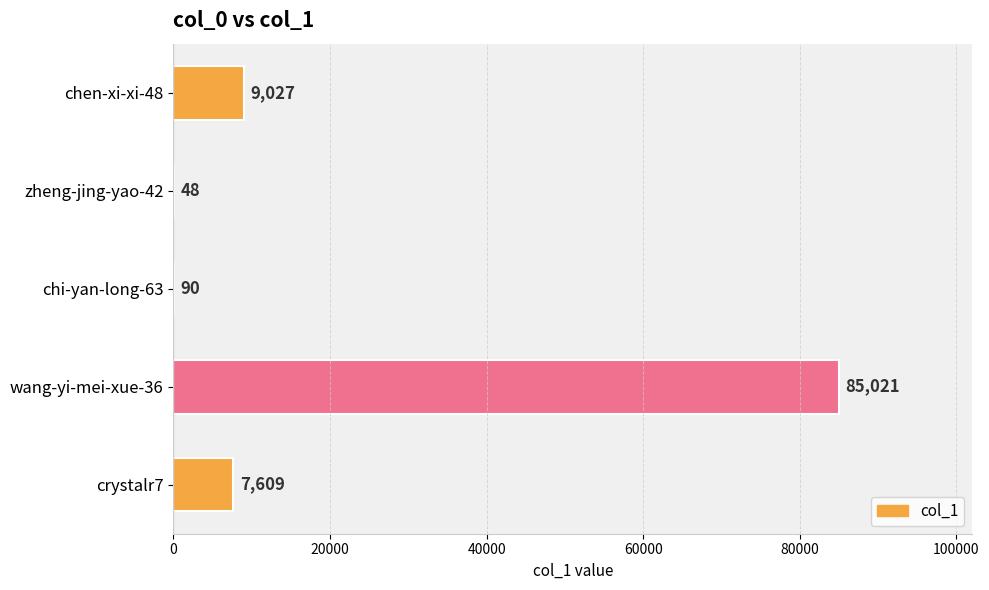

What is the greatest value displayed?

85021